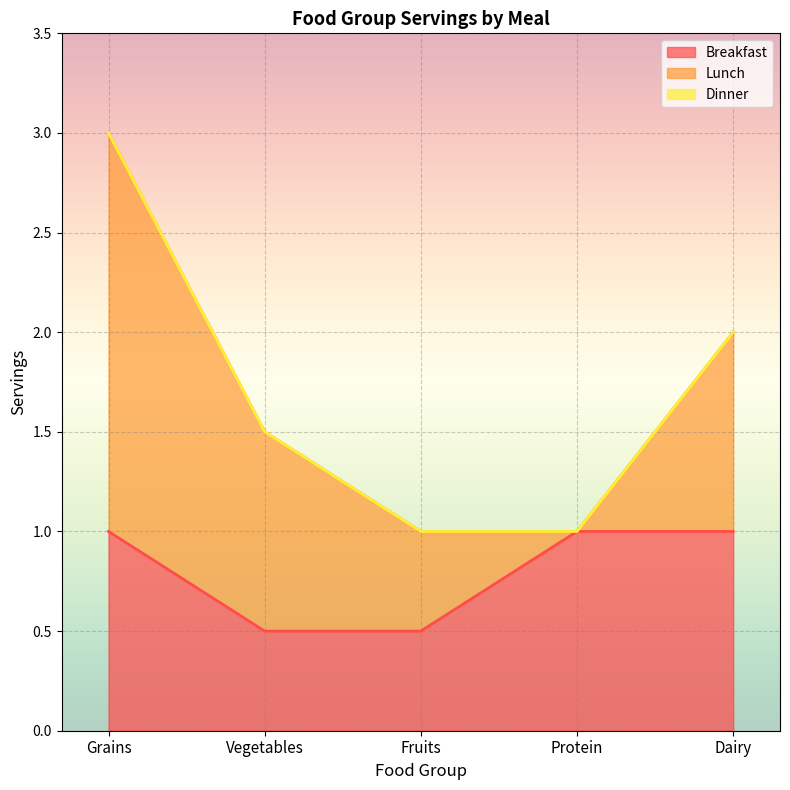

Which series has the widest spread of values?

Lunch